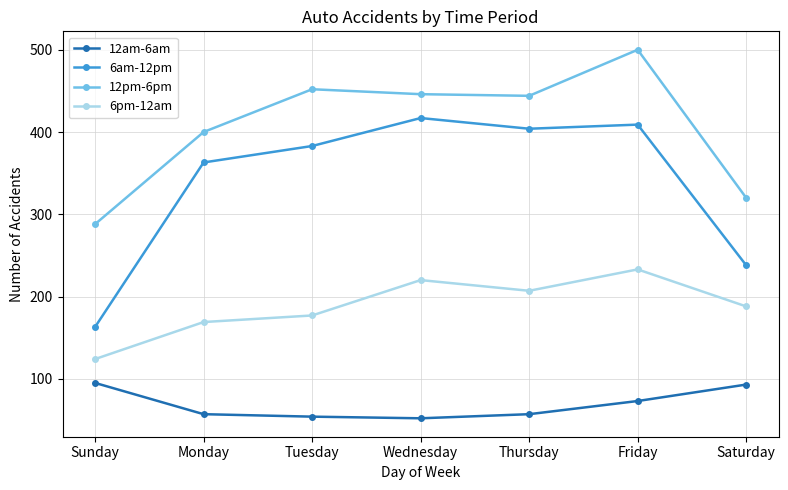

True or false: 6pm-12am has more than 2 interior local peaks.

False